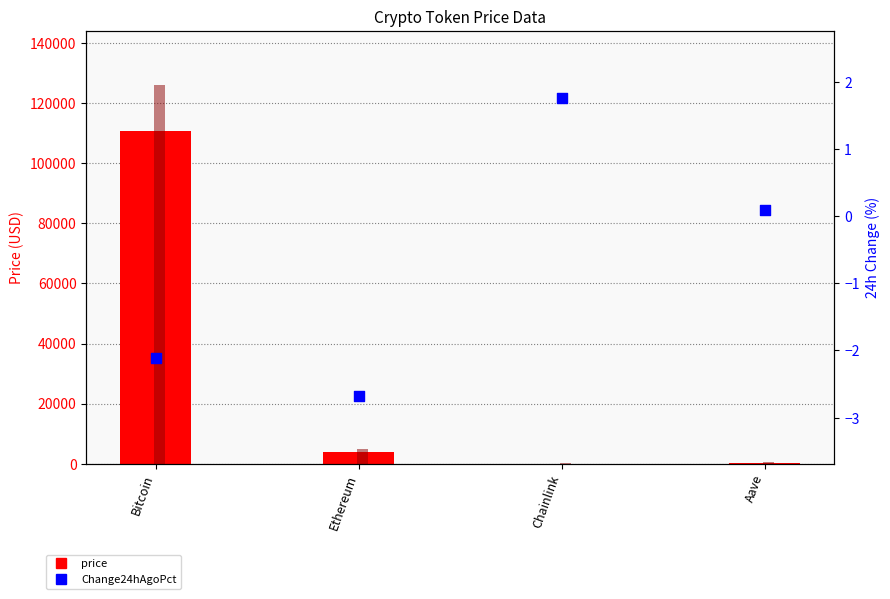

At which category is the sum across all series the highest?

Bitcoin